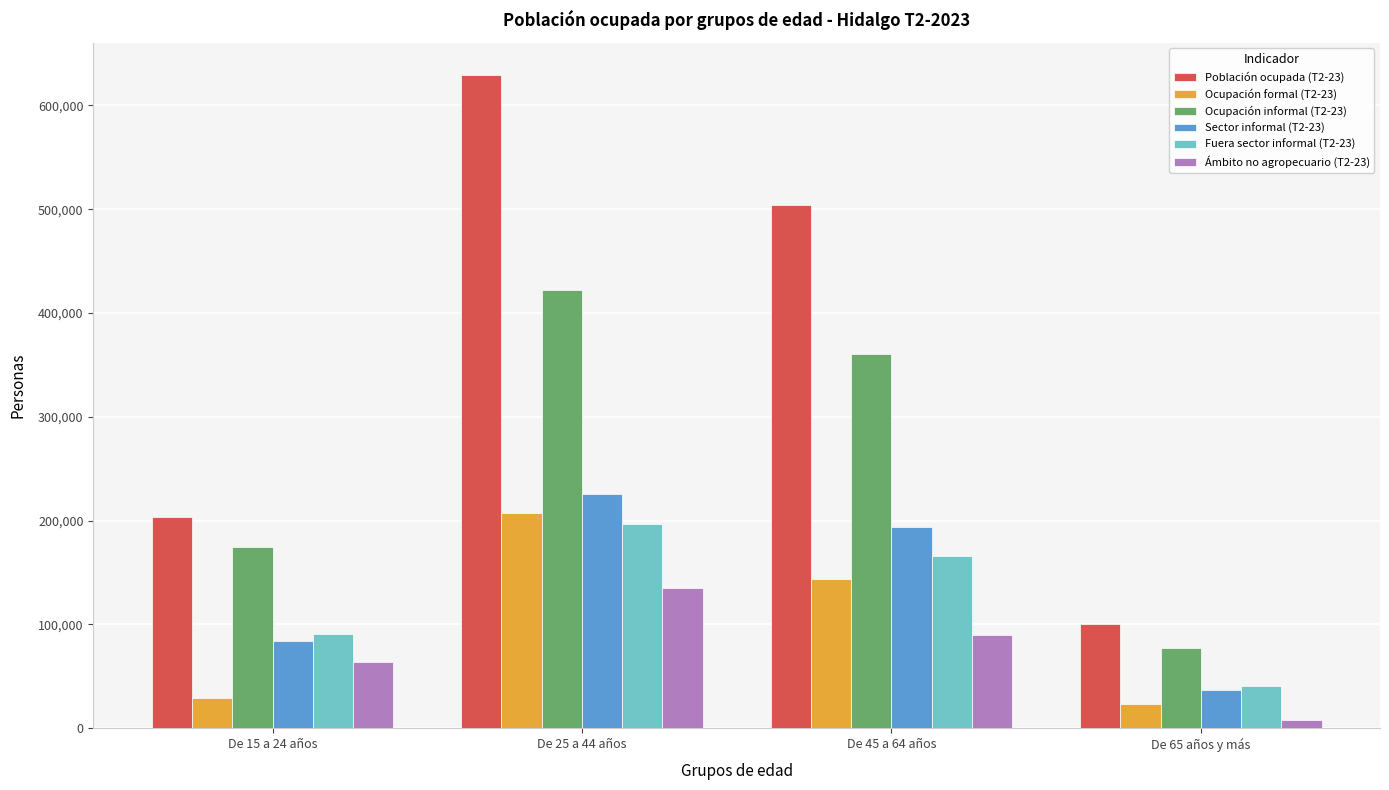

Reading left to right, list all the values displayed in this chart.

Población ocupada (T2-23): 203271	628967	504045	100575
Ocupación formal (T2-23): 28768	207061	143752	23287
Ocupación informal (T2-23): 174503	421906	360293	77288
Sector informal (T2-23): 84013	225451	194125	36740
Fuera sector informal (T2-23): 90490	196455	166168	40548
Ámbito no agropecuario (T2-23): 63833	135493	89583	7790